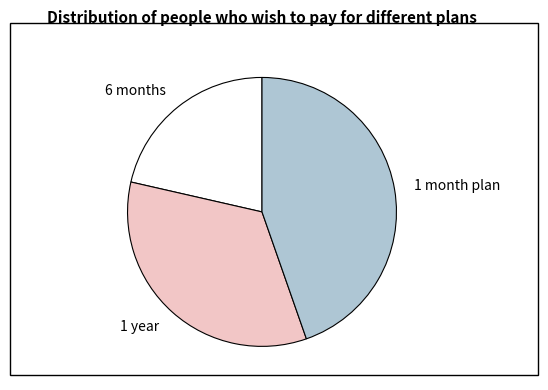

Does 1 year account for over 50% of the chart?

No